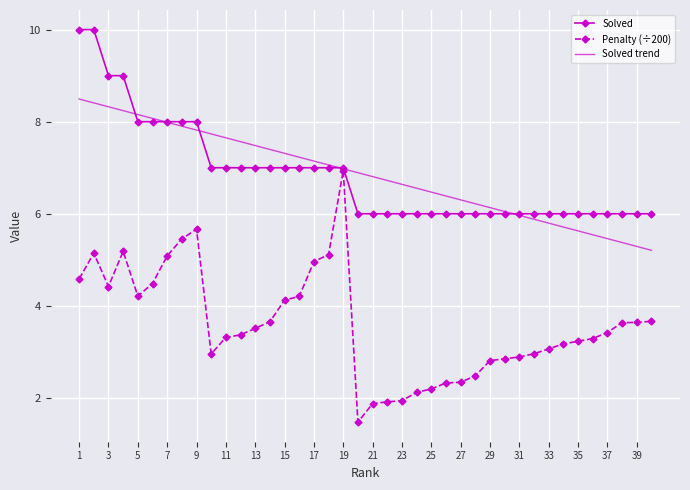

How many data points in Penalty are above 3?

26